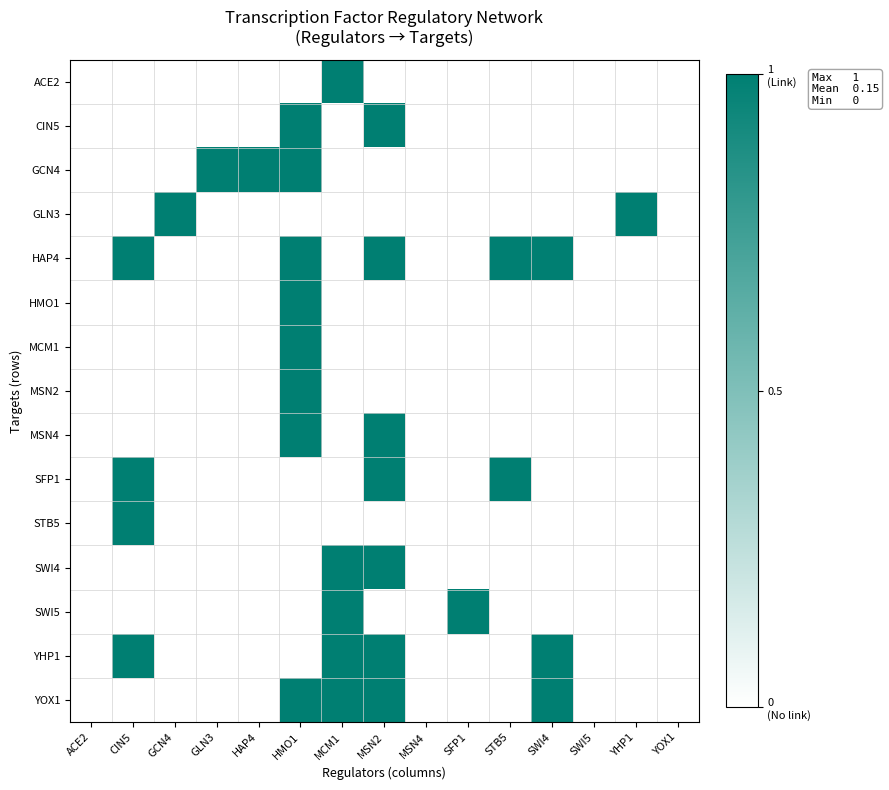

What is the maximum value shown in the chart?

1